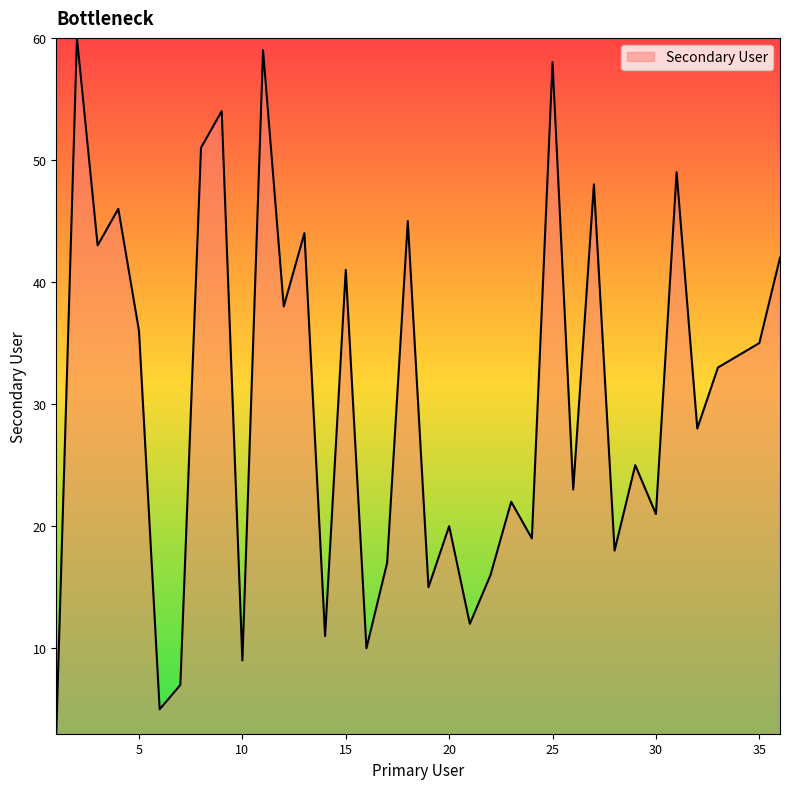

What is the maximum value shown in the chart?

60